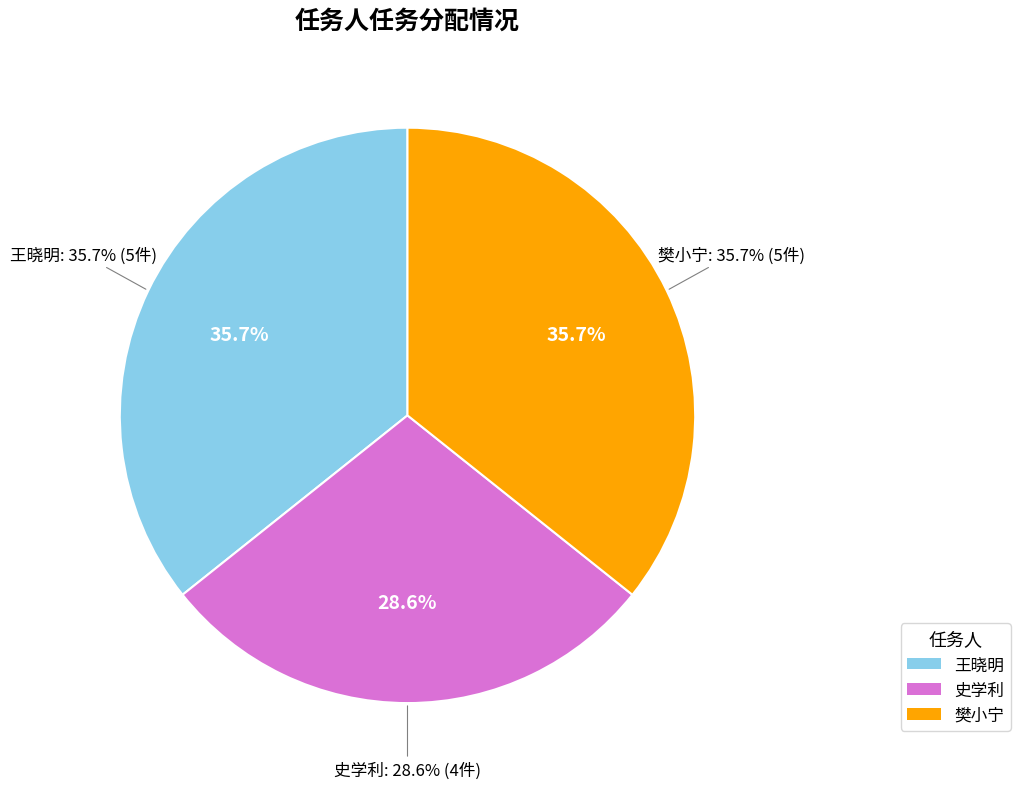

Which category has the smallest portion of the pie?

史学利